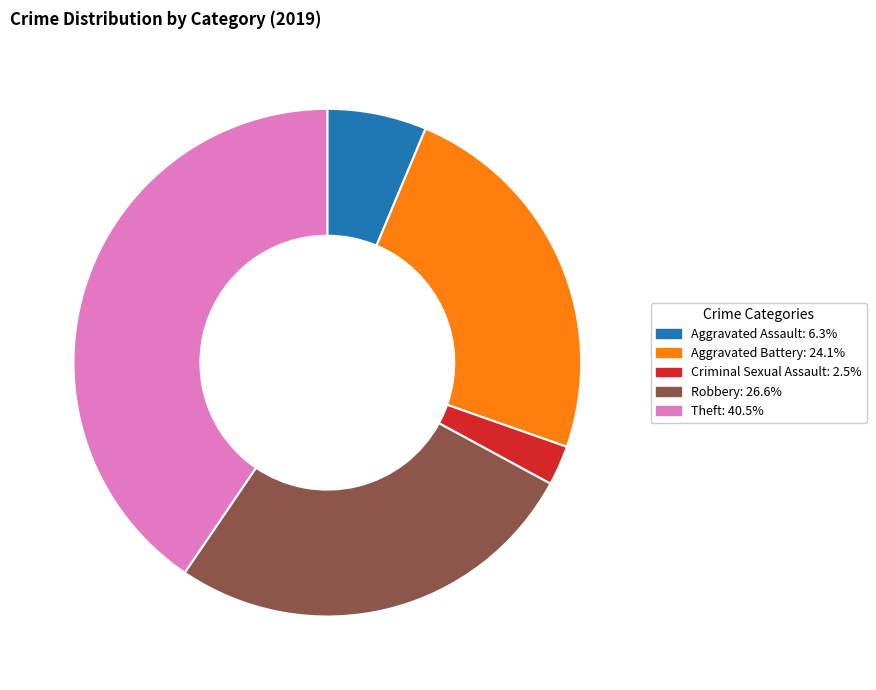

Is there any slice that represents more than half of the pie?

No